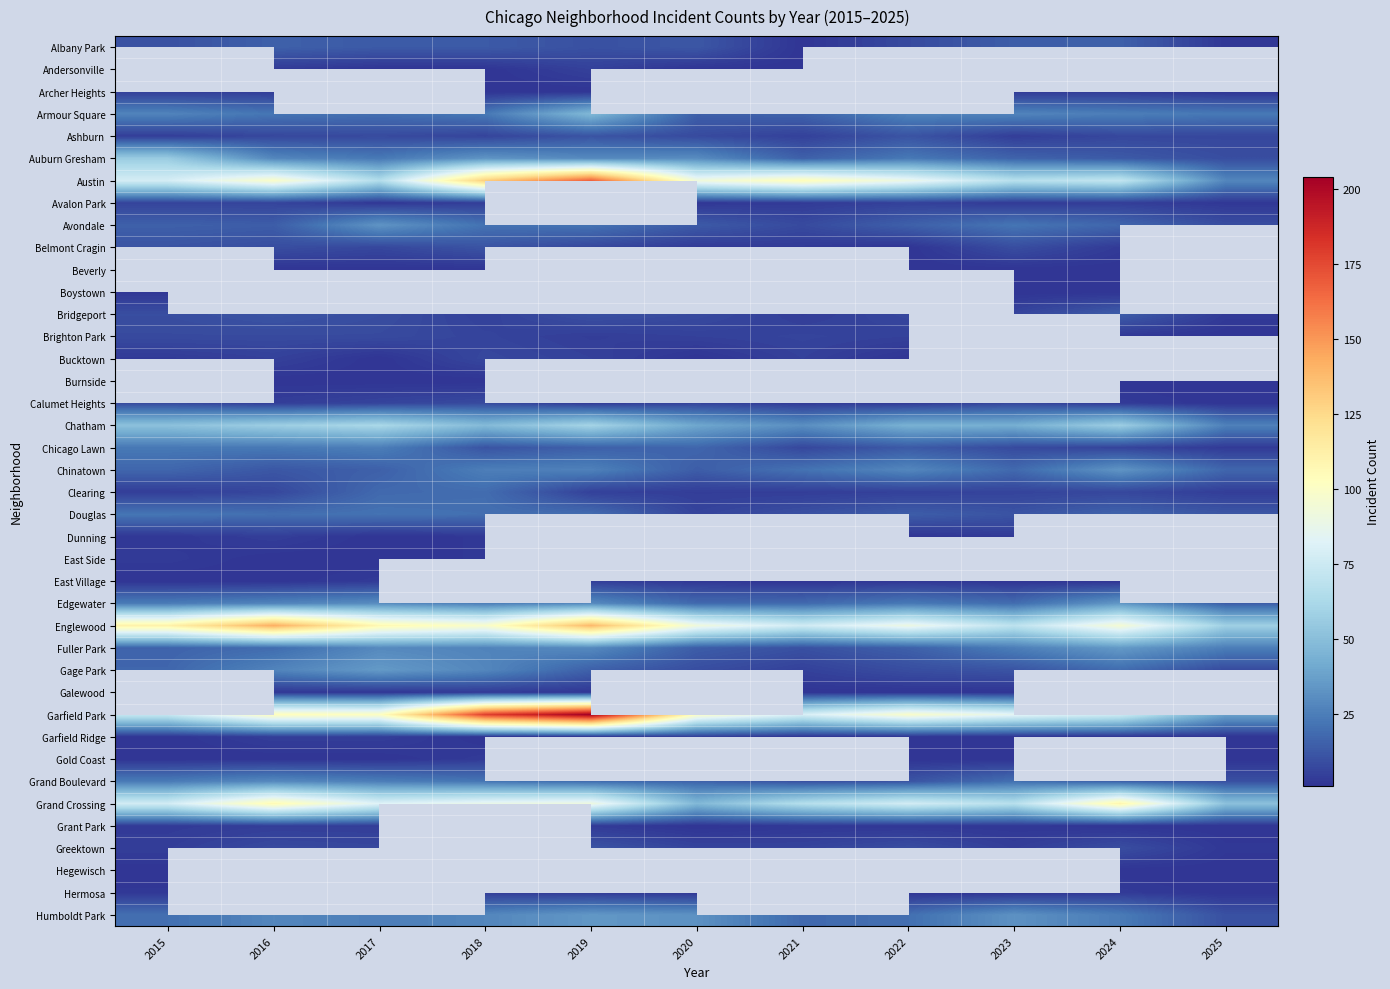

What is the sum of the Clearing values at 2018 and 2017?

37.0